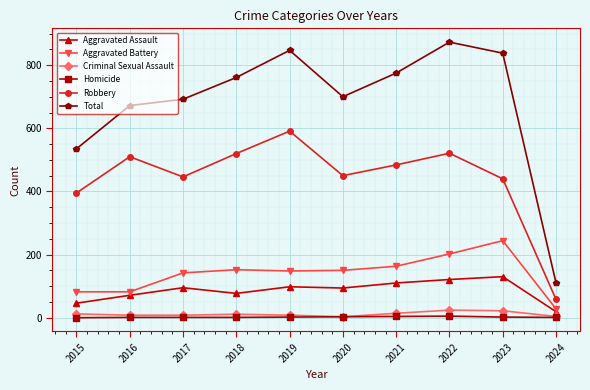

The value of Homicide at 2022 is 5. True or false?

True